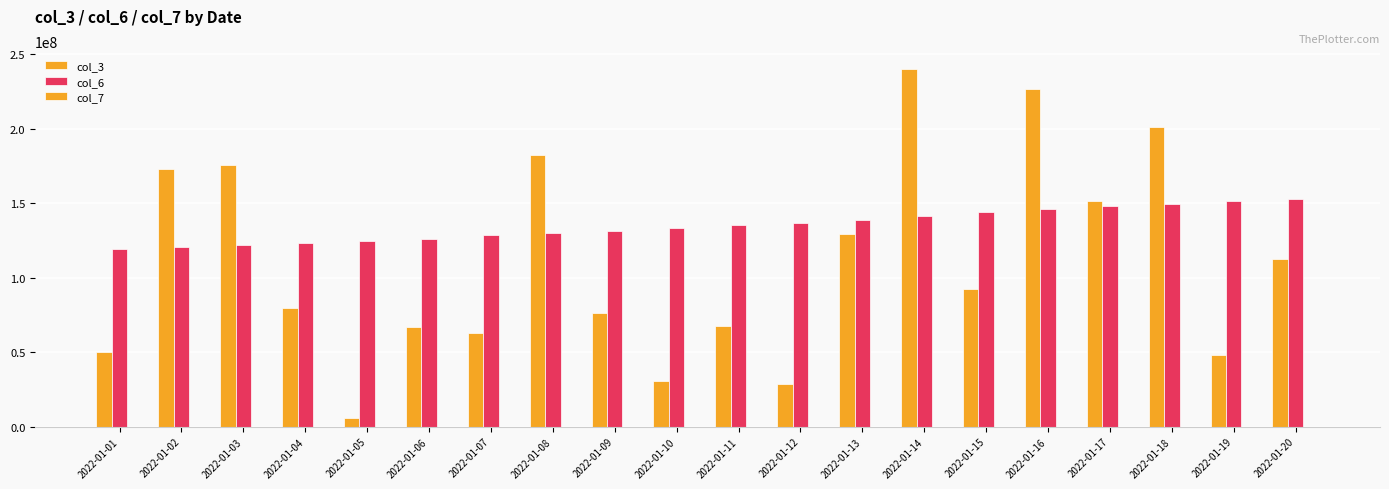

Which category has the highest value across all series?

2022-01-14